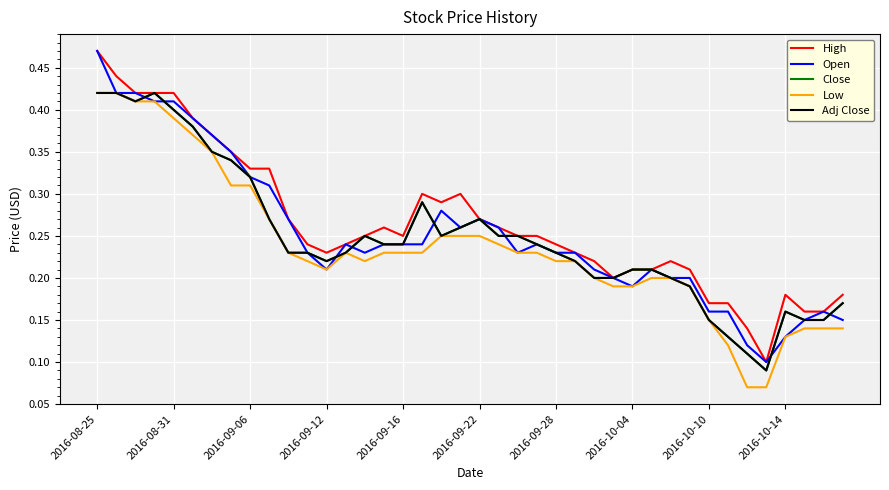

Does the chart display data point markers on the line(s)?

No